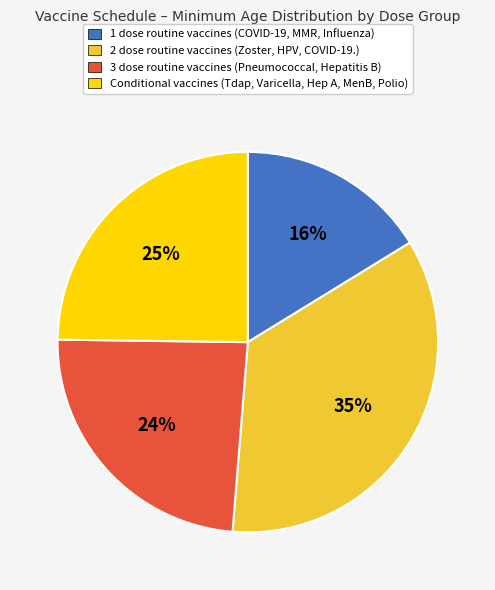

Is the sum of 1 dose routine vaccines (COVID-19, MMR, Influenza) and 3 dose routine vaccines (Pneumococcal, Hepatitis B) greater than half?

No